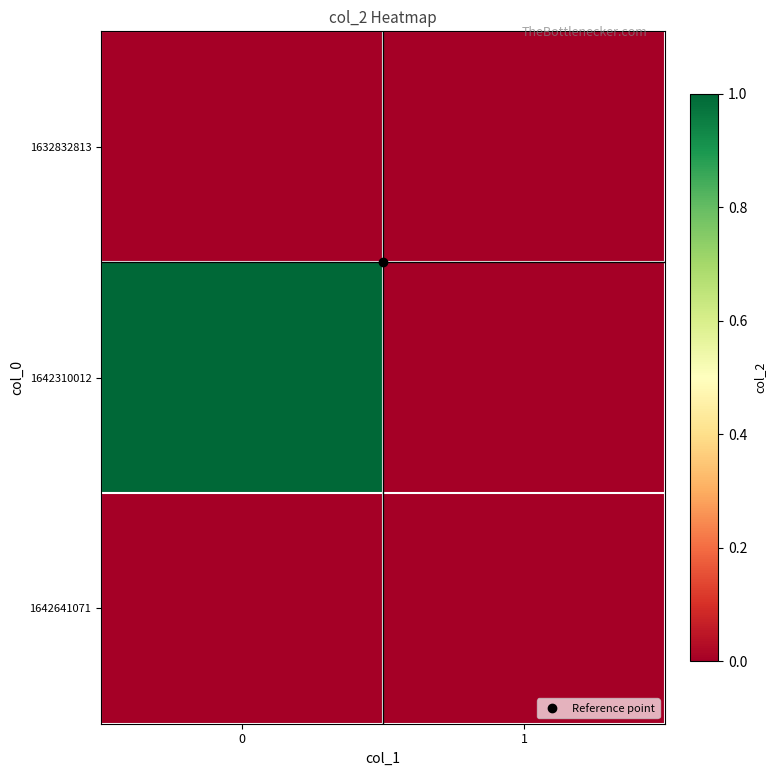

Reading left to right, transcribe all the data shown in this chart.

row_0: 0=0	1=0
row_1: 0=1	1=0
row_2: 0=0	1=0